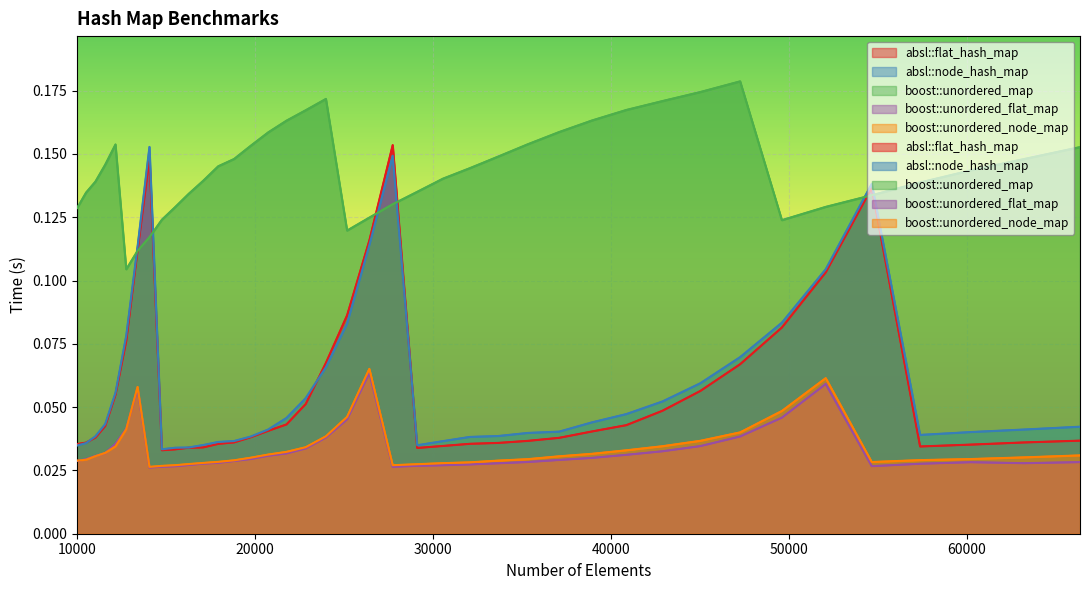

In boost::unordered_map, how many points are lower than both neighbors (excluding endpoints)?

3